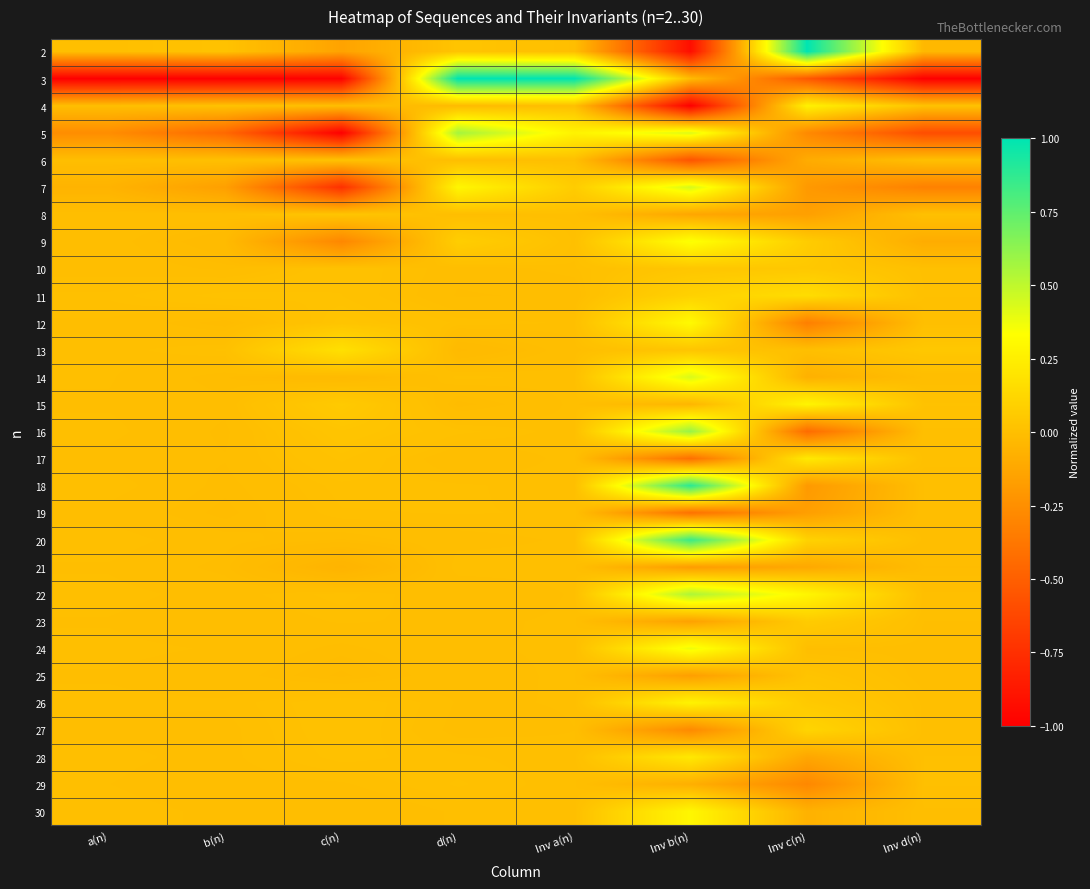

Reading left to right, list all the values displayed in this chart.

2: a(n)=0.0	b(n)=0.0	c(n)=-0.1	d(n)=0.0	Inv a(n)=-0.0	Inv b(n)=-0.9	Inv c(n)=1.0	Inv d(n)=-0.0
3: a(n)=-1.0	b(n)=-1.0	c(n)=-1.0	d(n)=1.0	Inv a(n)=1.0	Inv b(n)=-0.0	Inv c(n)=-0.5	Inv d(n)=-1.0
4: a(n)=-0.0	b(n)=0.0	c(n)=-0.0	d(n)=-0.0	Inv a(n)=0.0	Inv b(n)=-1.0	Inv c(n)=0.3	Inv d(n)=0.0
5: a(n)=-0.3	b(n)=-0.5	c(n)=-1.0	d(n)=0.6	Inv a(n)=0.3	Inv b(n)=0.4	Inv c(n)=-0.3	Inv d(n)=-0.6
6: a(n)=-0.0	b(n)=0.0	c(n)=0.0	d(n)=-0.0	Inv a(n)=0.0	Inv b(n)=-0.6	Inv c(n)=-0.1	Inv d(n)=0.0
7: a(n)=-0.1	b(n)=-0.2	c(n)=-0.7	d(n)=0.3	Inv a(n)=0.1	Inv b(n)=0.4	Inv c(n)=-0.2	Inv d(n)=-0.3
8: a(n)=-0.0	b(n)=-0.0	c(n)=0.0	d(n)=-0.0	Inv a(n)=0.0	Inv b(n)=-0.1	Inv c(n)=-0.2	Inv d(n)=0.0
9: a(n)=-0.0	b(n)=-0.0	c(n)=-0.3	d(n)=0.1	Inv a(n)=0.0	Inv b(n)=0.3	Inv c(n)=0.1	Inv d(n)=-0.1
10: a(n)=-0.0	b(n)=-0.0	c(n)=0.0	d(n)=-0.0	Inv a(n)=0.0	Inv b(n)=0.0	Inv c(n)=0.0	Inv d(n)=0.0
11: a(n)=0.0	b(n)=0.0	c(n)=0.0	d(n)=-0.0	Inv a(n)=-0.0	Inv b(n)=0.1	Inv c(n)=0.2	Inv d(n)=0.0
12: a(n)=-0.0	b(n)=-0.0	c(n)=0.0	d(n)=0.0	Inv a(n)=0.0	Inv b(n)=0.3	Inv c(n)=-0.3	Inv d(n)=0.0
13: a(n)=0.0	b(n)=0.0	c(n)=0.2	d(n)=-0.0	Inv a(n)=-0.0	Inv b(n)=0.0	Inv c(n)=0.0	Inv d(n)=0.0
14: a(n)=0.0	b(n)=-0.0	c(n)=-0.0	d(n)=0.0	Inv a(n)=0.0	Inv b(n)=0.4	Inv c(n)=-0.1	Inv d(n)=-0.0
15: a(n)=-0.0	b(n)=-0.0	c(n)=0.1	d(n)=-0.0	Inv a(n)=0.0	Inv b(n)=-0.0	Inv c(n)=0.3	Inv d(n)=0.0
16: a(n)=0.0	b(n)=-0.0	c(n)=0.0	d(n)=0.0	Inv a(n)=0.0	Inv b(n)=0.6	Inv c(n)=-0.4	Inv d(n)=0.0
17: a(n)=-0.0	b(n)=-0.0	c(n)=0.0	d(n)=-0.0	Inv a(n)=0.0	Inv b(n)=-0.4	Inv c(n)=0.2	Inv d(n)=0.0
18: a(n)=0.0	b(n)=-0.0	c(n)=0.0	d(n)=0.0	Inv a(n)=0.0	Inv b(n)=0.9	Inv c(n)=-0.2	Inv d(n)=0.0
19: a(n)=-0.0	b(n)=-0.0	c(n)=0.0	d(n)=0.0	Inv a(n)=0.0	Inv b(n)=-0.4	Inv c(n)=-0.2	Inv d(n)=-0.0
20: a(n)=0.0	b(n)=-0.0	c(n)=-0.0	d(n)=-0.0	Inv a(n)=0.0	Inv b(n)=0.8	Inv c(n)=0.1	Inv d(n)=-0.0
21: a(n)=-0.0	b(n)=-0.0	c(n)=-0.1	d(n)=0.0	Inv a(n)=0.0	Inv b(n)=-0.2	Inv c(n)=-0.1	Inv d(n)=-0.0
22: a(n)=0.0	b(n)=-0.0	c(n)=0.0	d(n)=-0.0	Inv a(n)=0.0	Inv b(n)=0.5	Inv c(n)=0.3	Inv d(n)=0.0
23: a(n)=-0.0	b(n)=-0.0	c(n)=0.0	d(n)=-0.0	Inv a(n)=0.0	Inv b(n)=-0.2	Inv c(n)=0.1	Inv d(n)=-0.0
24: a(n)=0.0	b(n)=-0.0	c(n)=-0.0	d(n)=-0.0	Inv a(n)=0.0	Inv b(n)=0.4	Inv c(n)=-0.0	Inv d(n)=-0.0
25: a(n)=-0.0	b(n)=-0.0	c(n)=-0.0	d(n)=-0.0	Inv a(n)=0.0	Inv b(n)=-0.2	Inv c(n)=0.0	Inv d(n)=-0.0
26: a(n)=0.0	b(n)=0.0	c(n)=0.0	d(n)=-0.0	Inv a(n)=0.0	Inv b(n)=0.3	Inv c(n)=0.1	Inv d(n)=0.0
27: a(n)=-0.0	b(n)=-0.0	c(n)=0.0	d(n)=-0.0	Inv a(n)=-0.0	Inv b(n)=-0.3	Inv c(n)=0.1	Inv d(n)=0.0
28: a(n)=0.0	b(n)=-0.0	c(n)=0.0	d(n)=0.0	Inv a(n)=0.0	Inv b(n)=0.2	Inv c(n)=-0.1	Inv d(n)=0.0
29: a(n)=0.0	b(n)=-0.0	c(n)=-0.0	d(n)=0.0	Inv a(n)=0.0	Inv b(n)=-0.1	Inv c(n)=-0.3	Inv d(n)=0.0
30: a(n)=0.0	b(n)=-0.0	c(n)=-0.0	d(n)=0.0	Inv a(n)=0.0	Inv b(n)=0.3	Inv c(n)=-0.1	Inv d(n)=-0.0